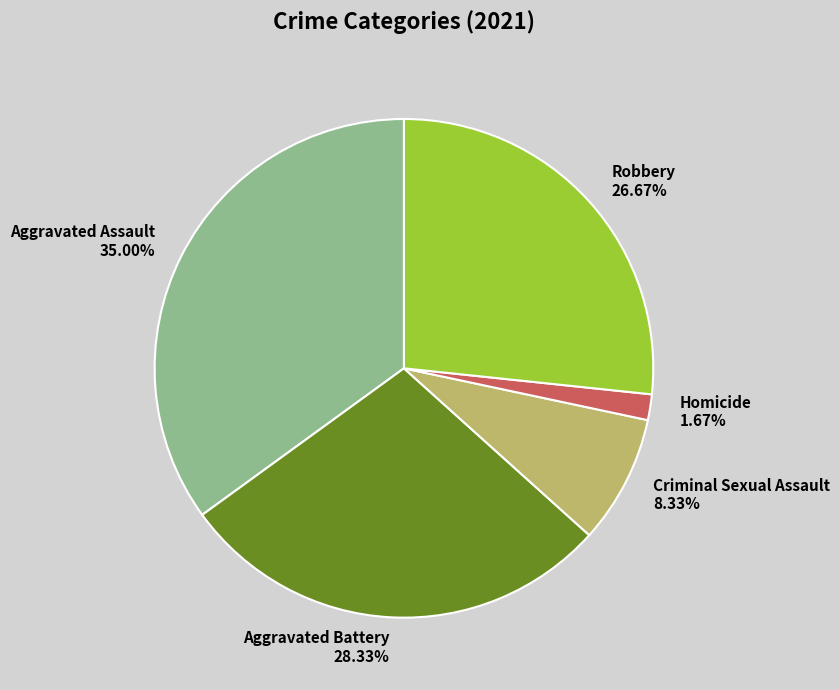

How many slices are in this pie chart?

5